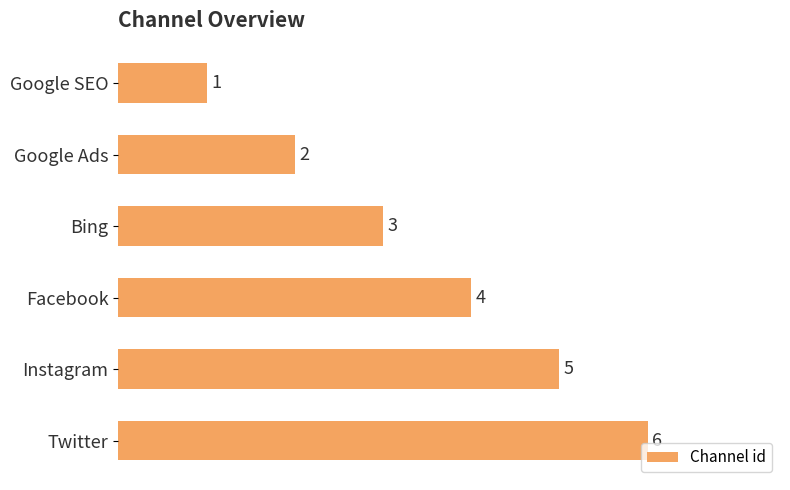

Count the number of categories in the chart.

6